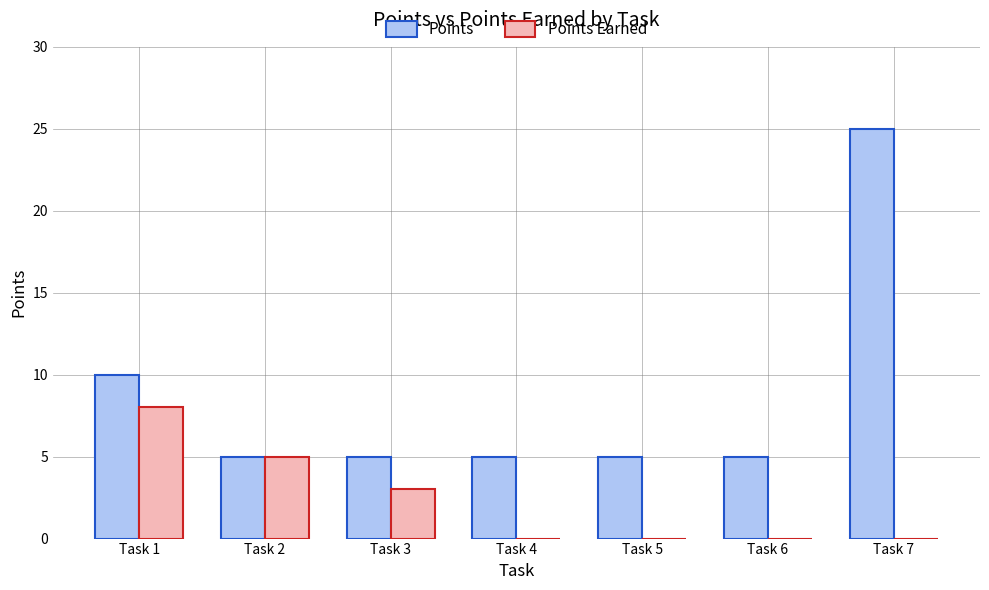

Is it true that Points equals 25 at Task 7?

True